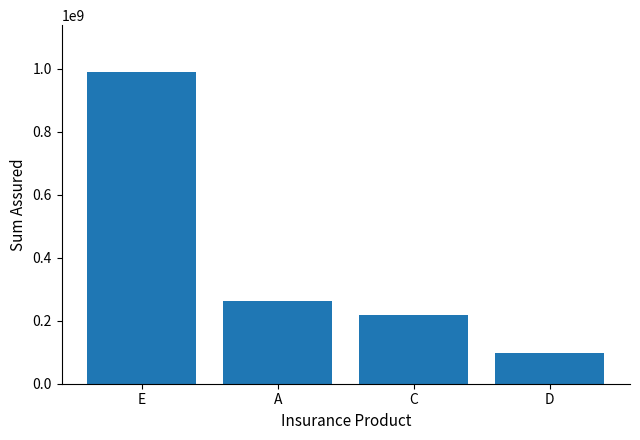

At which label is the value closest to 542956505?

A